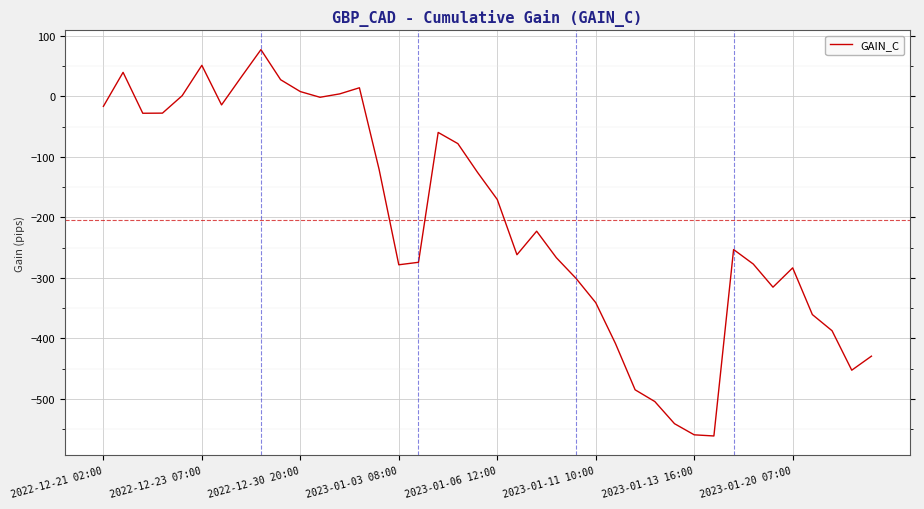

What is the maximum value shown in the chart?

77.3